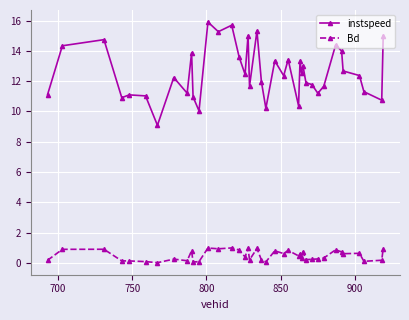

In Bd, how many points are higher than both neighbors (excluding endpoints)?

13